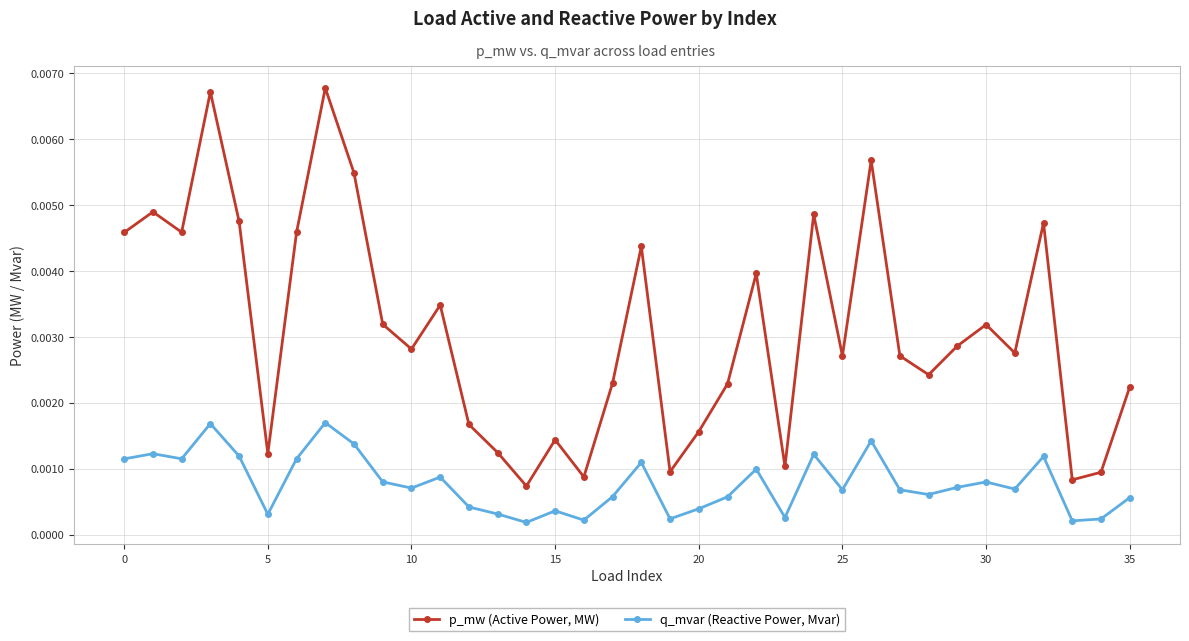

Which series has the widest spread of values?

p_mw (Active Power, MW)